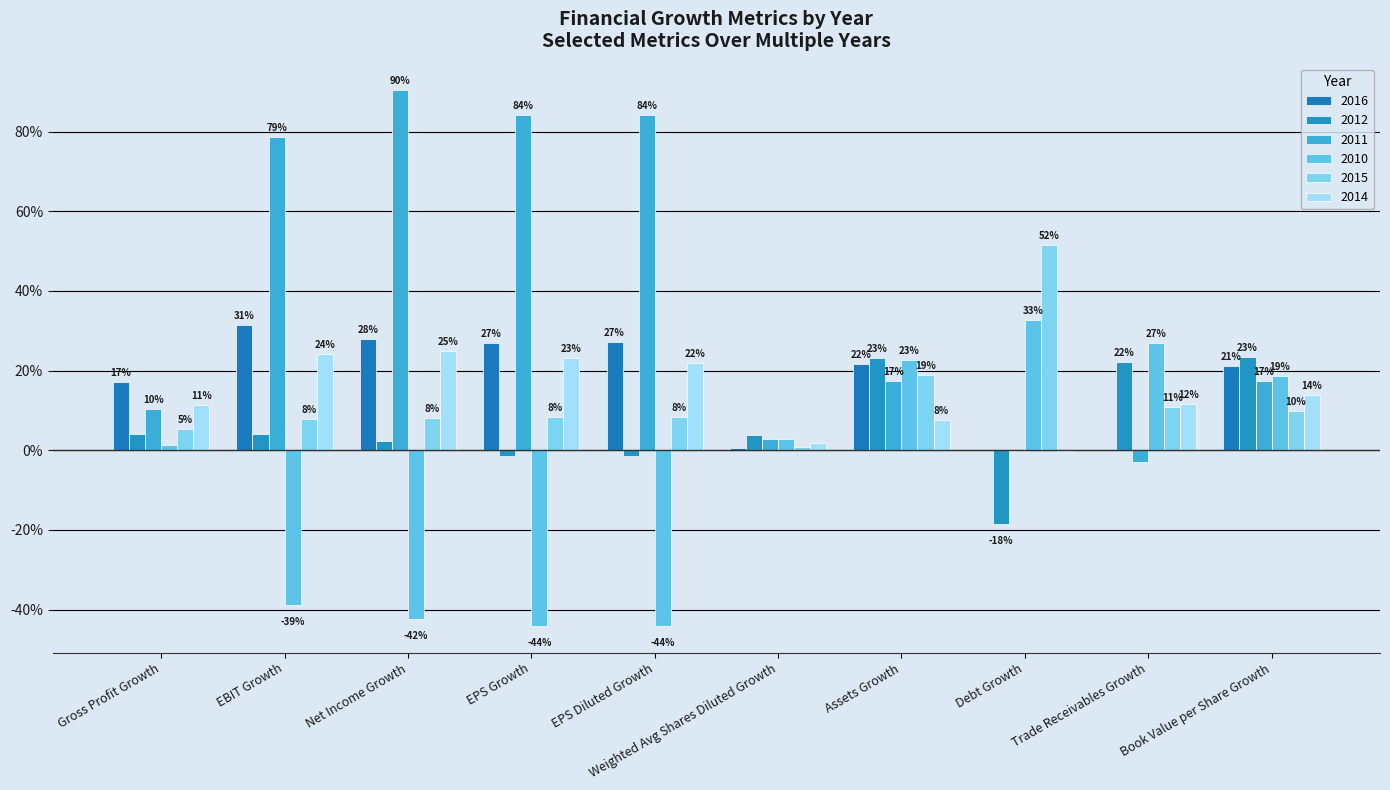

Between EBIT Growth and EPS Growth, which is larger?

EBIT Growth